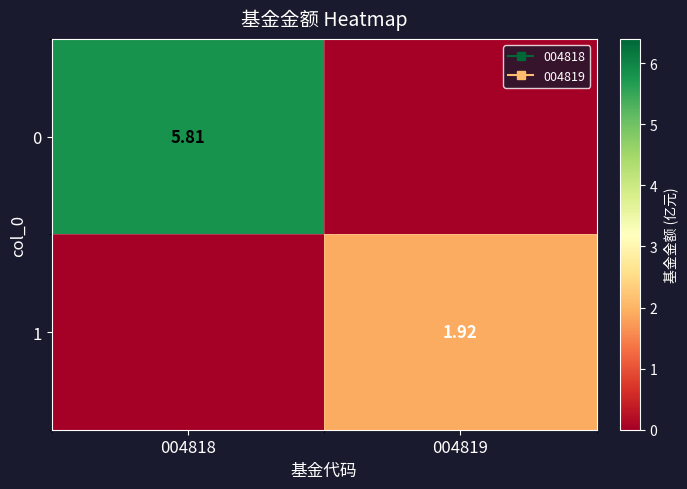

What is the maximum value for 0?

5.8